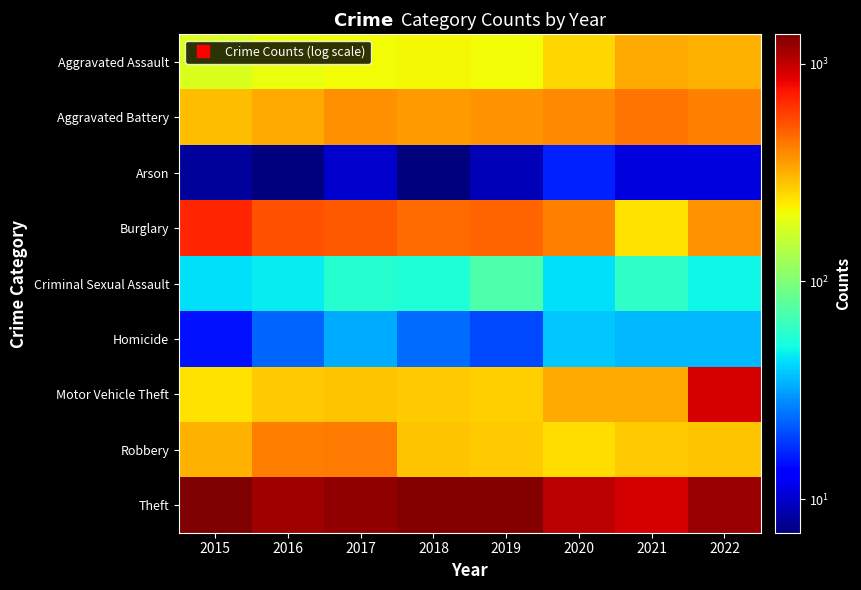

Reading left to right, what are all the values shown in this chart?

Aggravated Assault: 2015=181	2016=198	2017=208	2018=213	2019=206	2020=253	2021=327	2022=311
Aggravated Battery: 2015=294	2016=323	2017=376	2018=357	2019=371	2020=395	2021=442	2022=410
Arson: 2015=8	2016=7	2017=10	2018=7	2019=9	2020=16	2021=11	2022=11
Burglary: 2015=679	2016=533	2017=518	2018=465	2019=479	2020=408	2021=238	2022=366
Criminal Sexual Assault: 2015=43	2016=46	2017=57	2018=54	2019=73	2020=43	2021=60	2022=49
Homicide: 2015=15	2016=23	2017=33	2018=24	2019=20	2020=38	2021=35	2022=35
Motor Vehicle Theft: 2015=240	2016=273	2017=280	2018=272	2019=263	2020=323	2021=323	2022=915
Robbery: 2015=313	2016=417	2017=430	2018=283	2019=271	2020=246	2021=271	2022=285
Theft: 2015=1366	2016=1176	2017=1244	2018=1335	2019=1337	2020=1045	2021=916	2022=1195